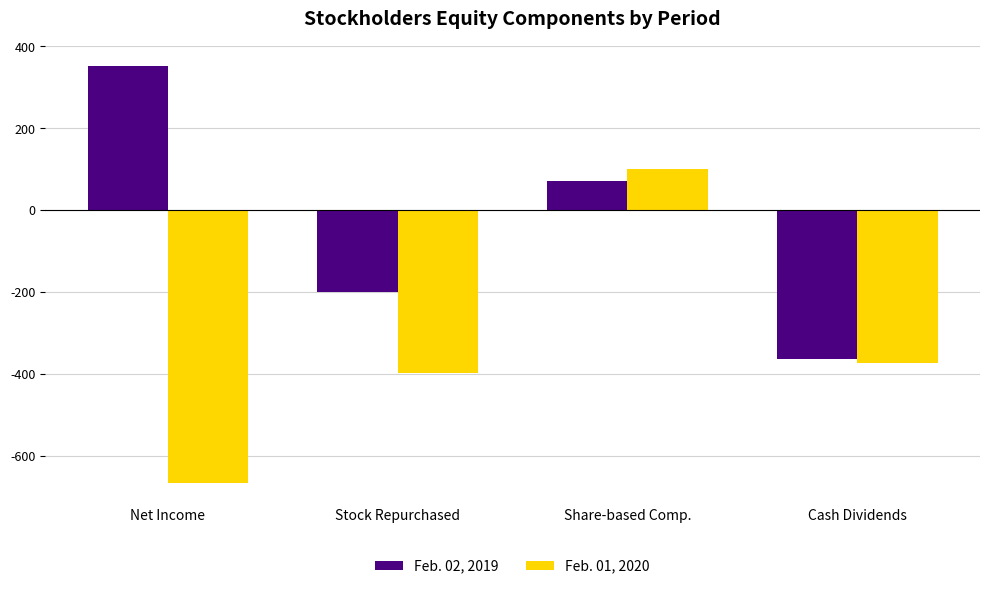

Which series has the widest spread of values?

Feb. 01, 2020